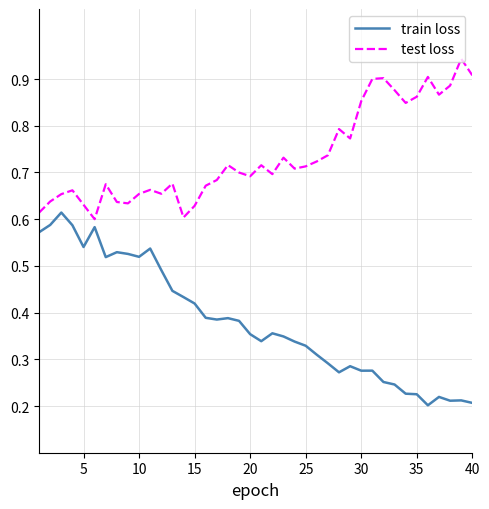

Rank the series by their average value, from highest to lowest.

test loss, train loss